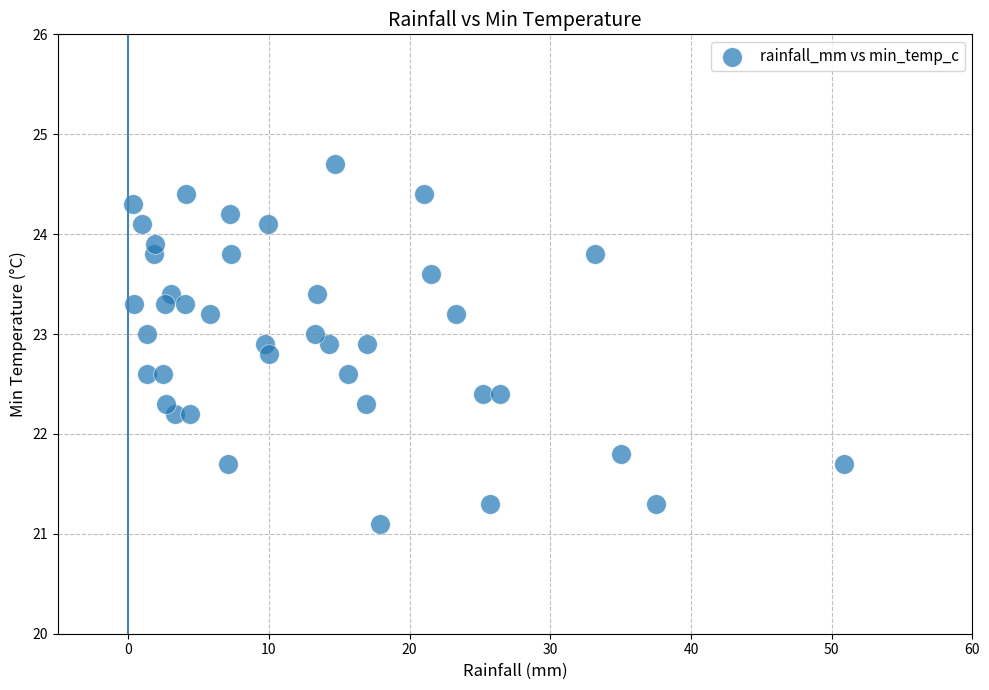

What is the range of X values (max minus min)?

50.6